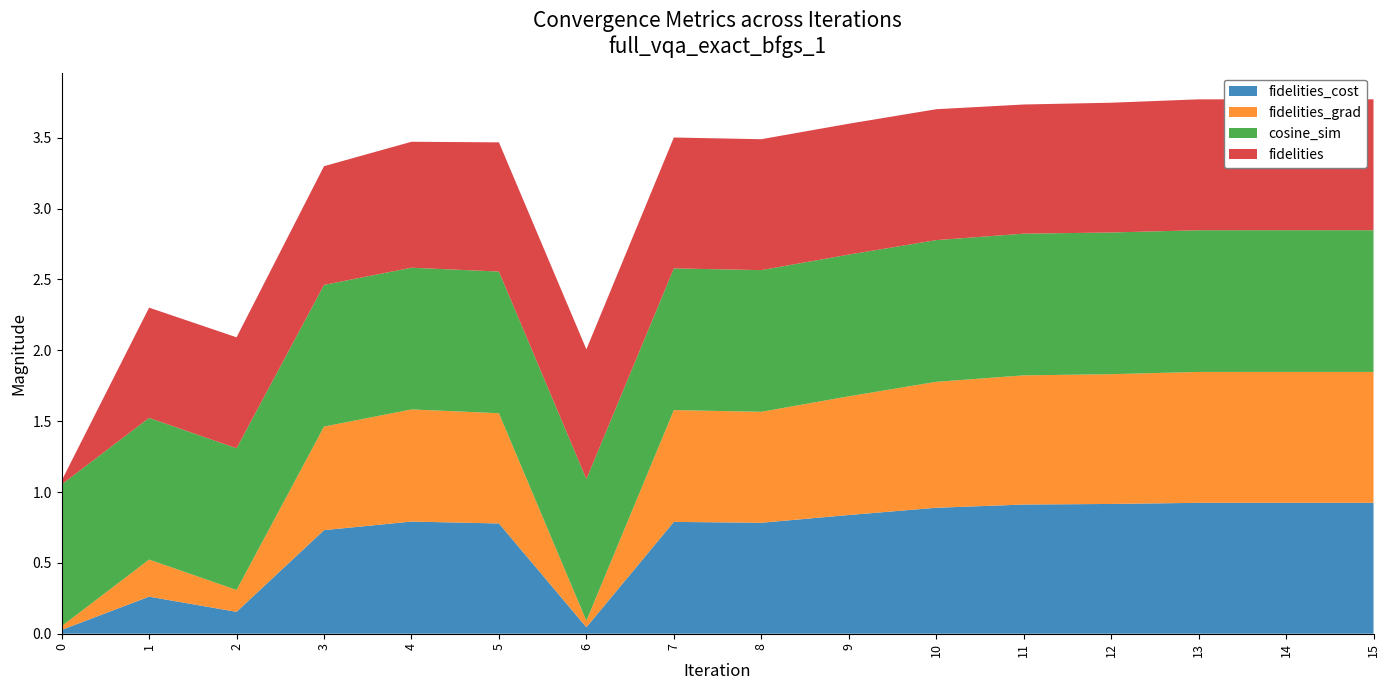

Reading right to left, extract all data points from this chart.

fidelities_cost: 15=0.9	14=0.9	13=0.9	12=0.9	11=0.9	10=0.9	9=0.8	8=0.8	7=0.8	6=0.0	5=0.8	4=0.8	3=0.7	2=0.2	1=0.3	0=0.0
fidelities_grad: 15=0.9	14=0.9	13=0.9	12=0.9	11=0.9	10=0.9	9=0.8	8=0.8	7=0.8	6=0.0	5=0.8	4=0.8	3=0.7	2=0.2	1=0.3	0=0.0
cosine_sim: 15=1.0	14=1.0	13=1.0	12=1.0	11=1.0	10=1.0	9=1.0	8=1.0	7=1.0	6=1.0	5=1.0	4=1.0	3=1.0	2=1.0	1=1.0	0=1.0
fidelities: 15=0.9	14=0.9	13=0.9	12=0.9	11=0.9	10=0.9	9=0.9	8=0.9	7=0.9	6=0.9	5=0.9	4=0.9	3=0.8	2=0.8	1=0.8	0=0.0